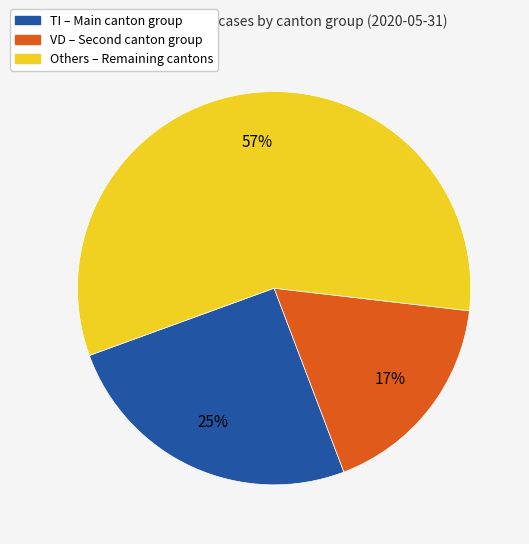

To the nearest percent, what is the difference between the largest and smallest slice percentages?

40%